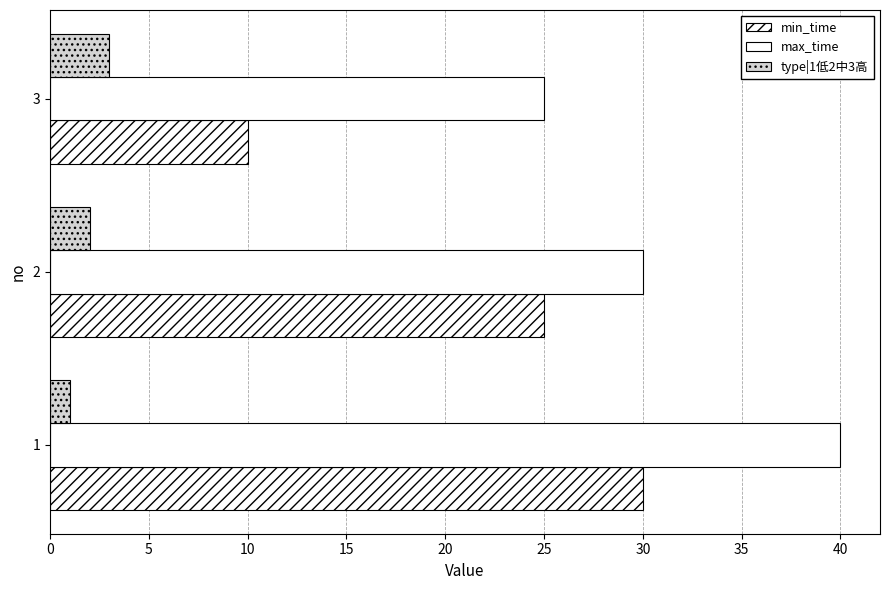

Reading left to right, extract all data points from this chart.

min_time: 0=30	5=25	10=10
max_time: 0=40	5=30	10=25
type|1低2中3高: 0=1	5=2	10=3